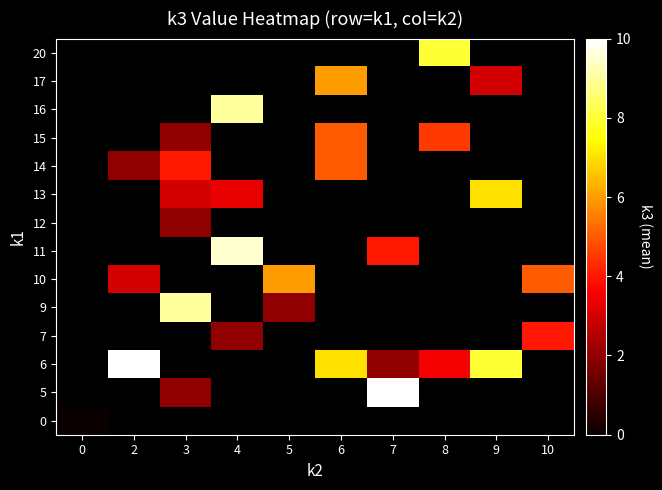

Is it true that 17 equals 3.0 at 6?

False